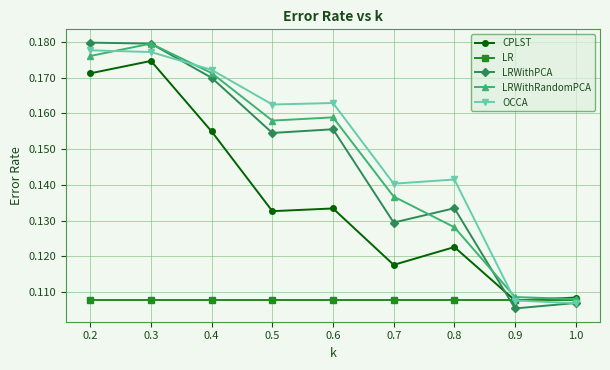

Which category has the highest value in the LRWithRandomPCA series?

0.3